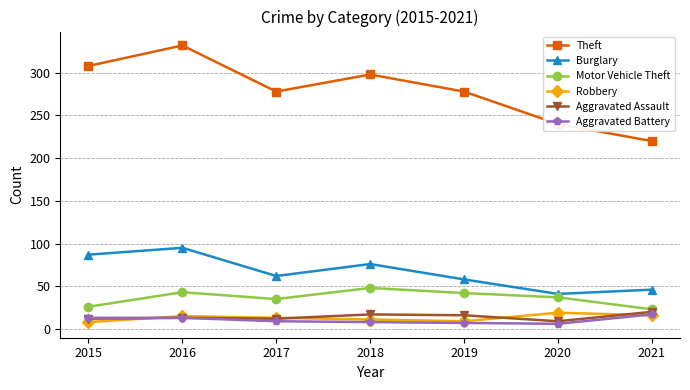

The value of Robbery at 2015 is 8. True or false?

True